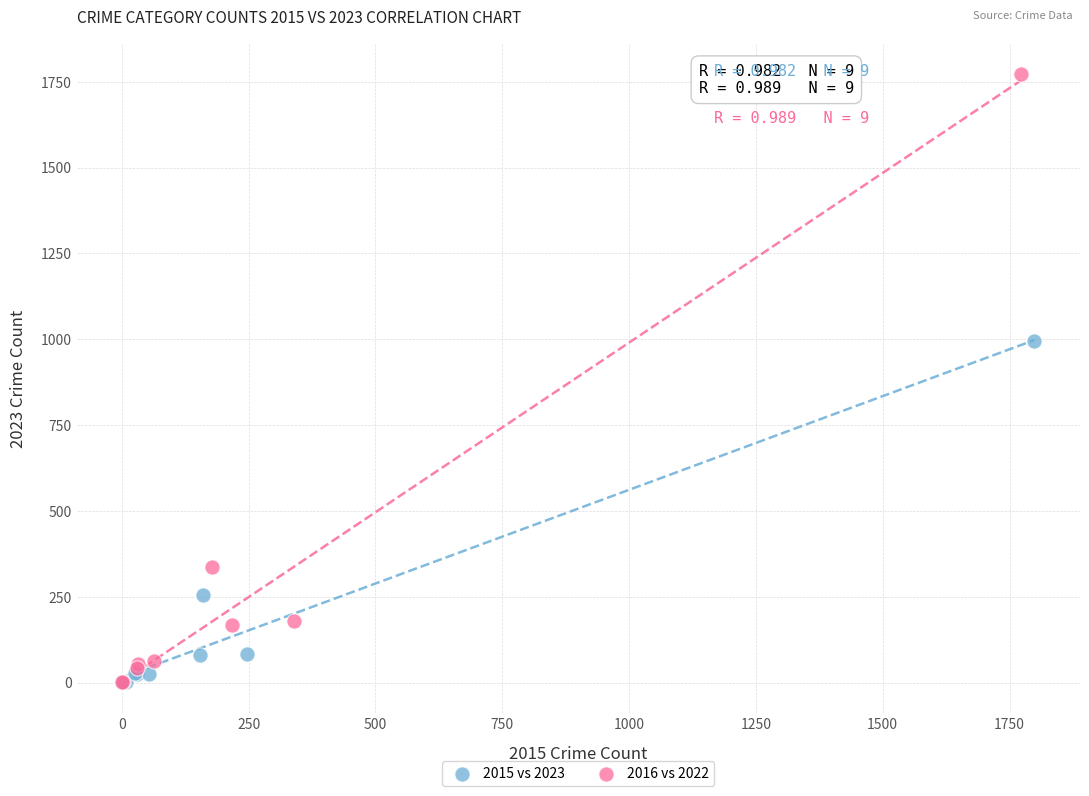

Which series reaches the maximum Y coordinate?

2016 vs 2022